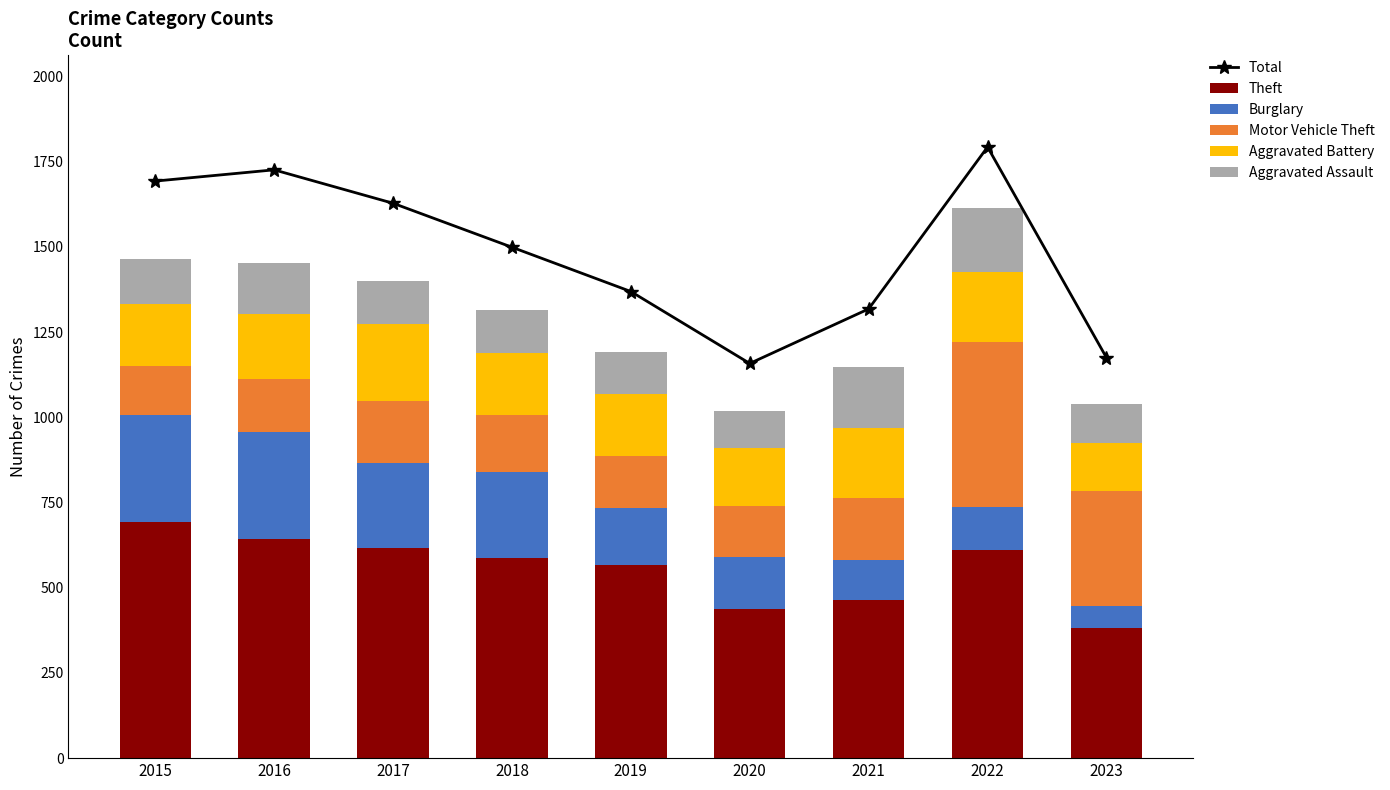

What is the average value of the Aggravated Battery series?

188